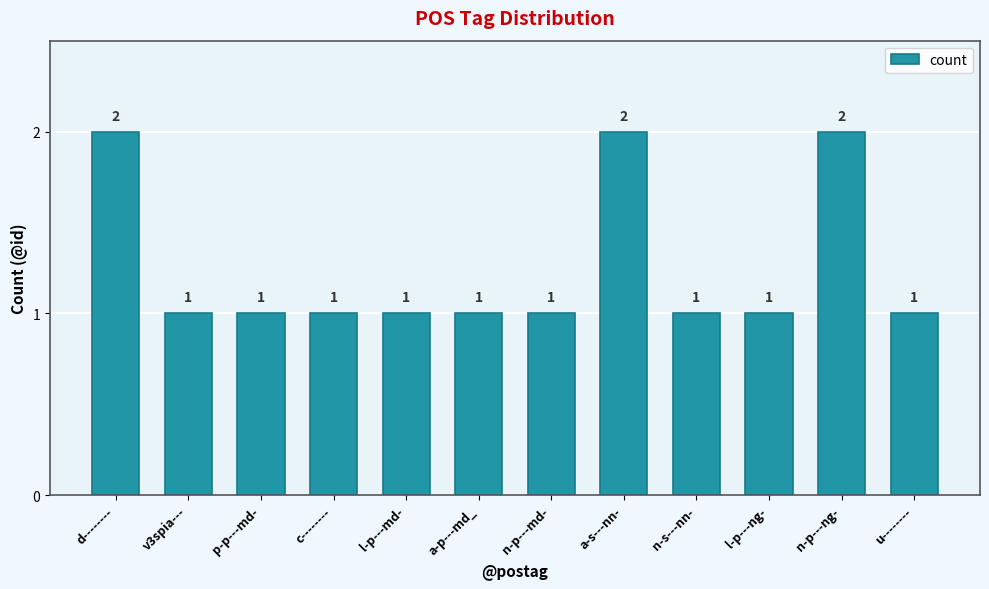

What position from the left is n-p---md-?

7